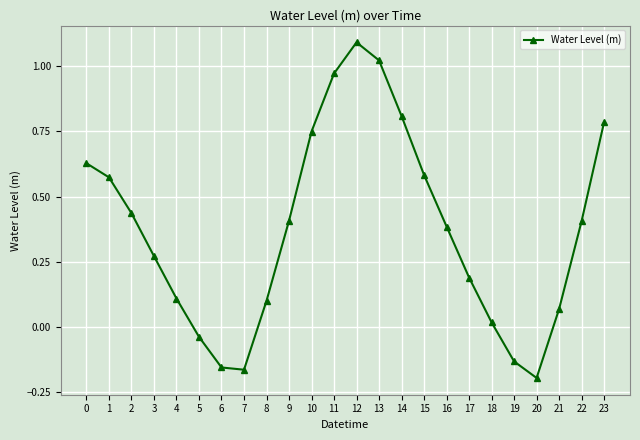

Read the value at 17.

0.2